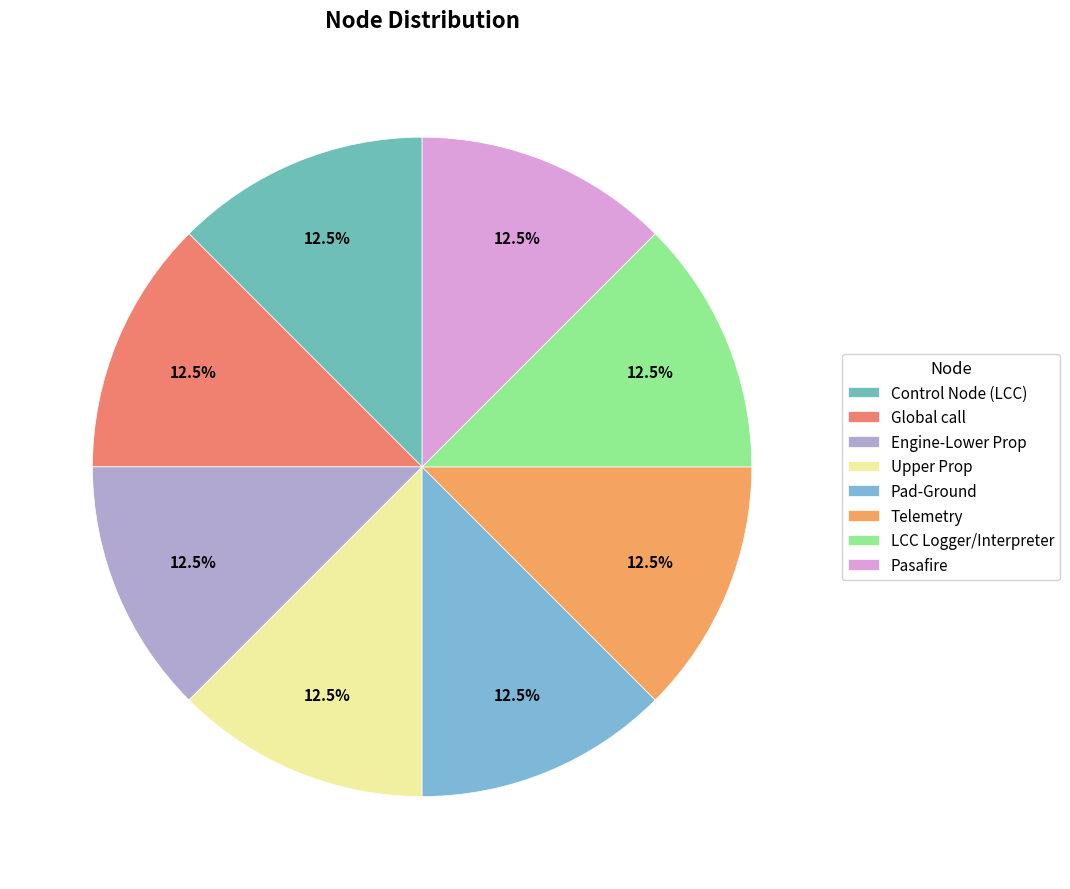

Which has a higher value, Telemetry or Pad-Ground?

Telemetry